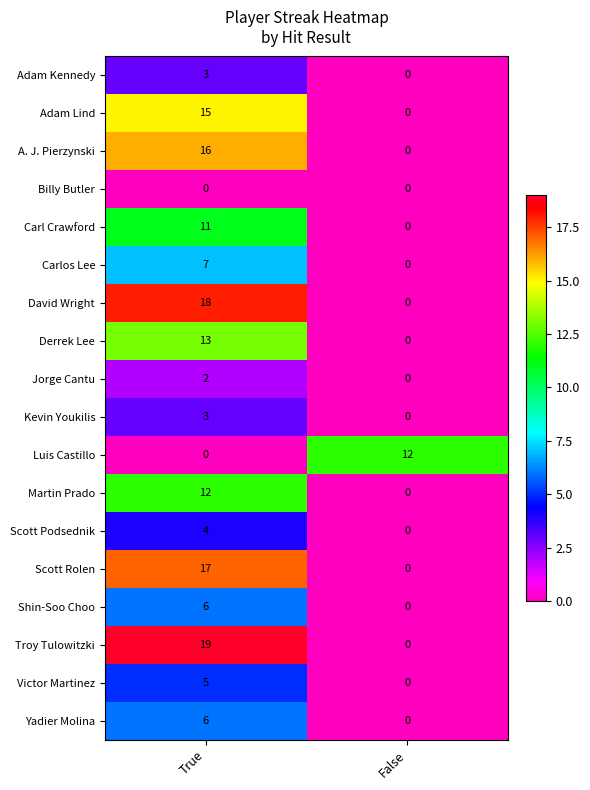

Read the Troy Tulowitzki value at True, to the nearest 5.

20